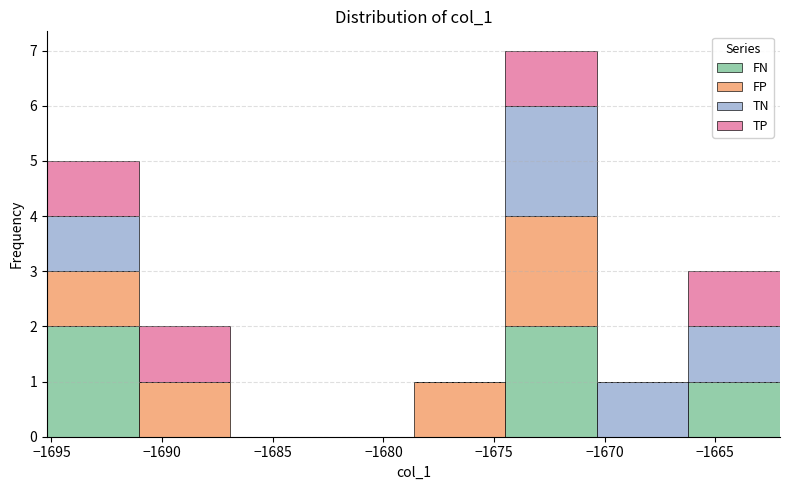

What is the total height of the stacked bar covering -1674.5 to -1670.5 on the x-axis? Neither the bar edges nor the heights are printed on the chart, so give them approximately, as read against the axes.

7